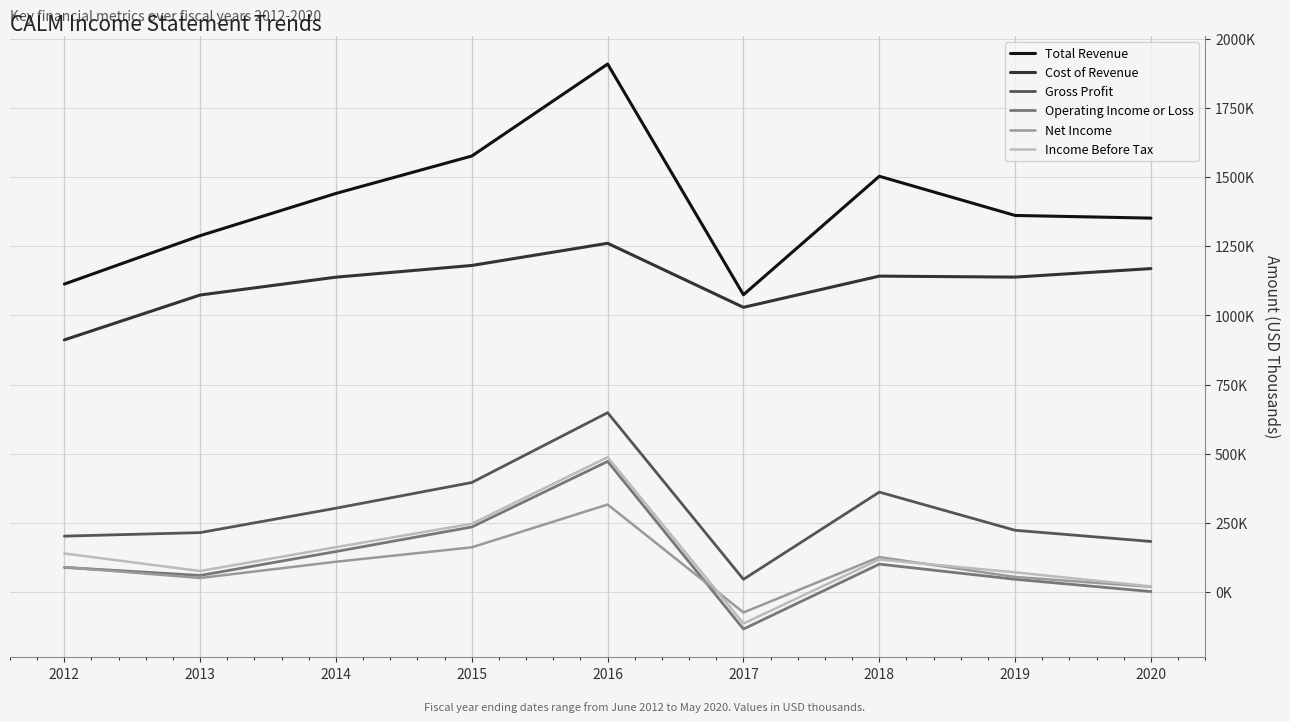

Between 2012 and 2016, which is larger?

2016